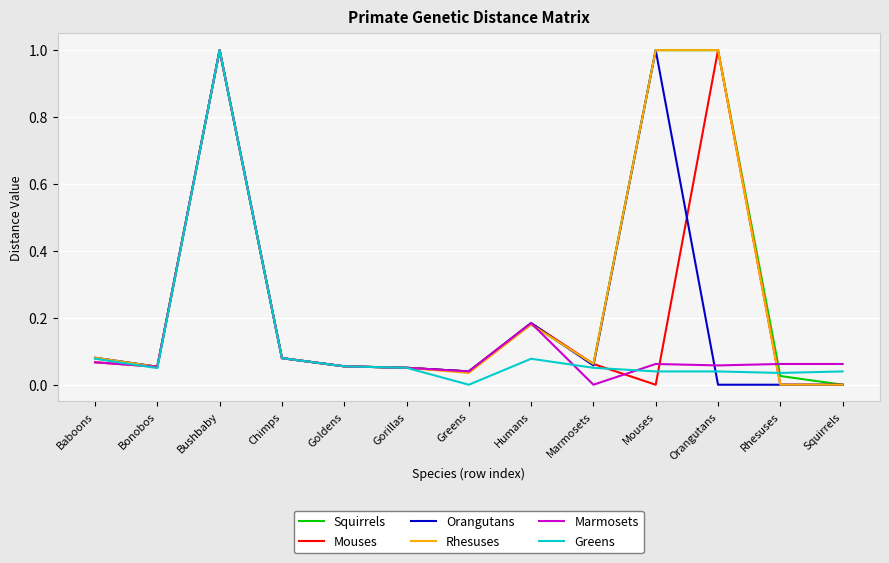

Is the value of Orangutans at Orangutans greater than the value of Rhesuses at Marmosets?

No